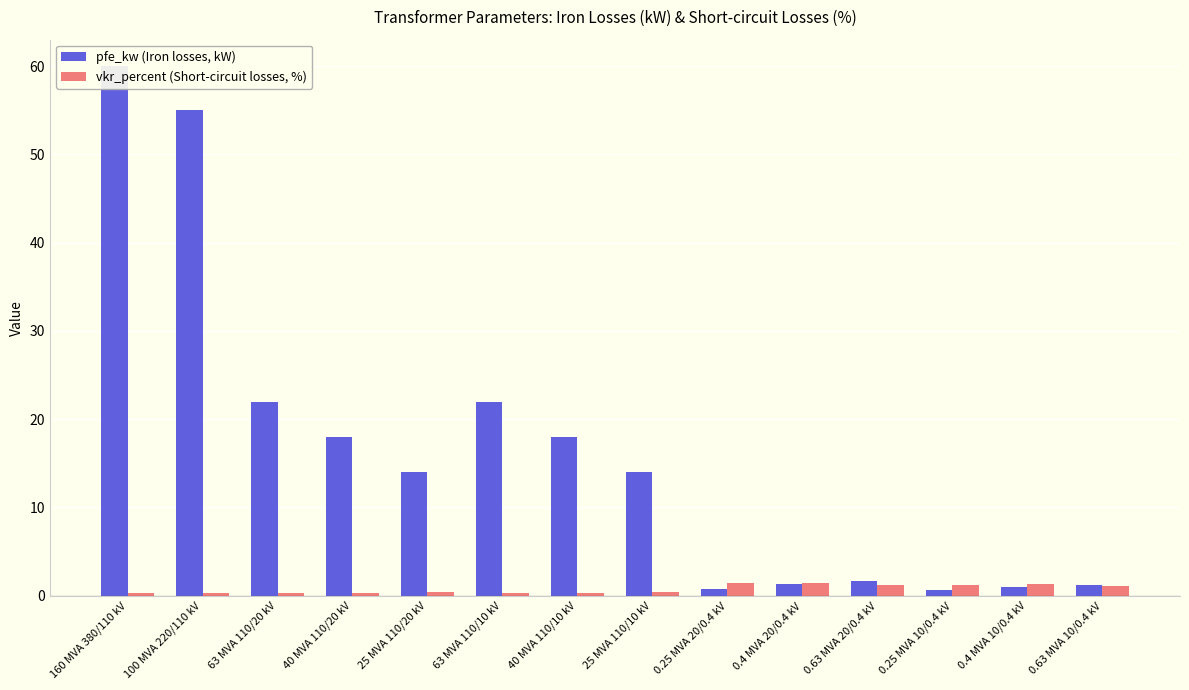

Read the vkr_percent (Short-circuit losses, %) value at 0.4 MVA 10/0.4 kV.

1.3